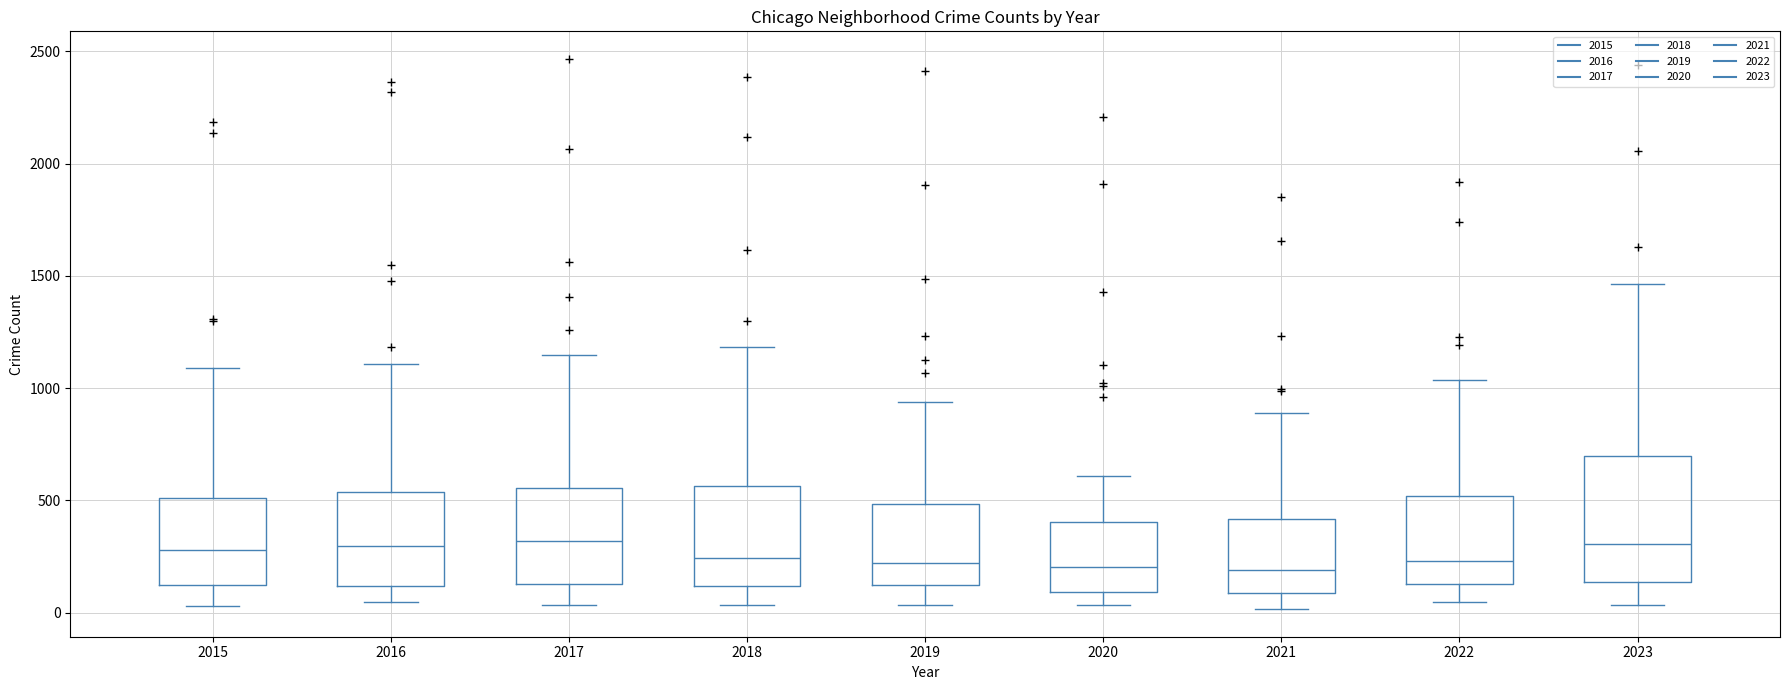

Which box is the tallest, from its lower edge to its upper edge?

2023